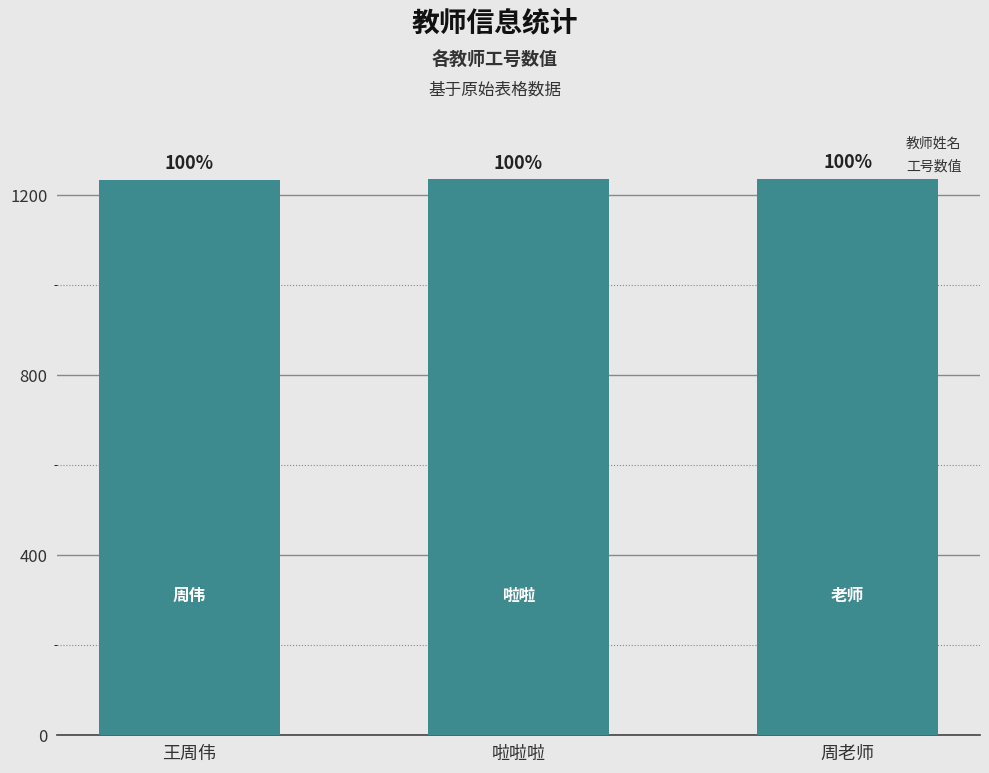

What is the label of the 2nd bar from the left?

啦啦啦